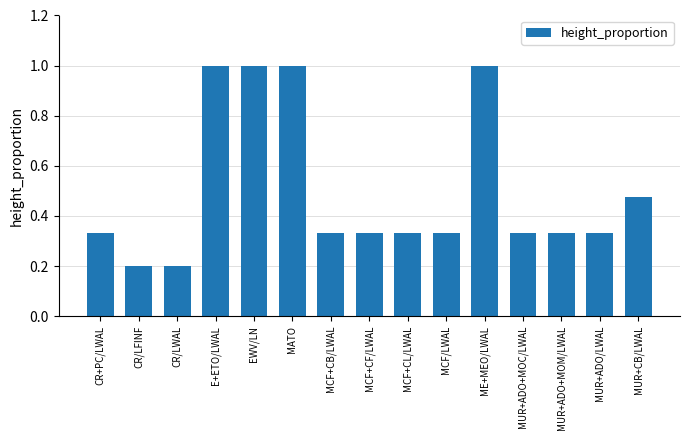

True or false: the data shows 1.0 at ME+MEO/LWAL.

True